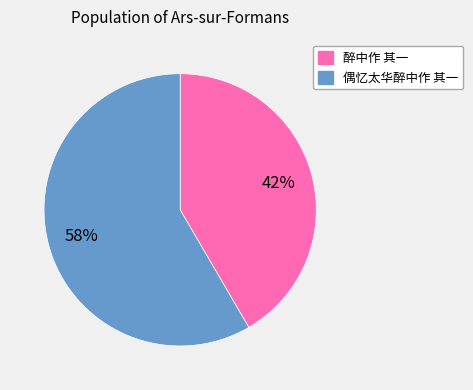

Is 醉中作 其一 the majority of the pie?

No